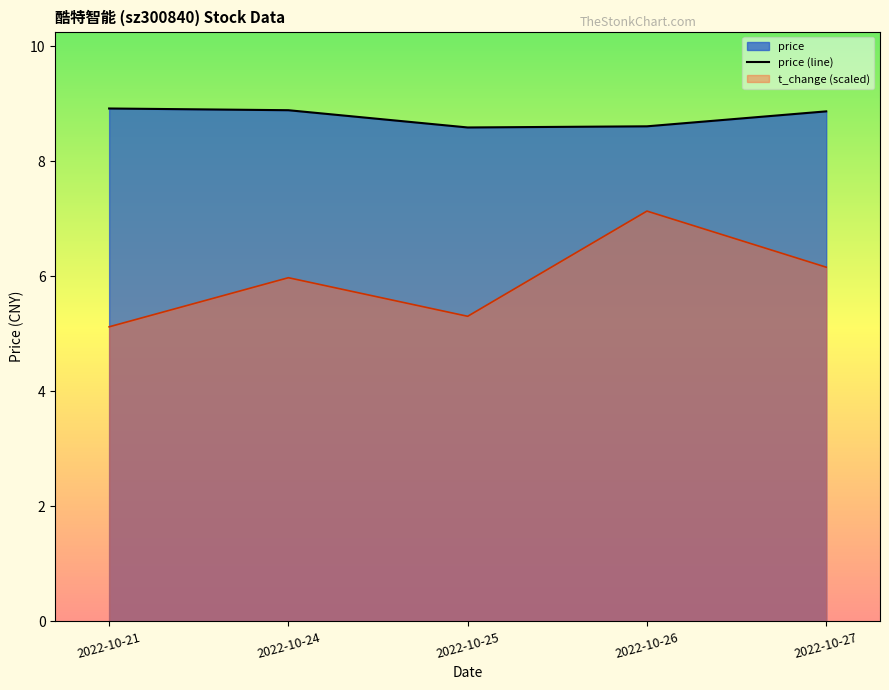

Rank the series by their maximum value, from highest to lowest.

price (line), t_change (scaled)